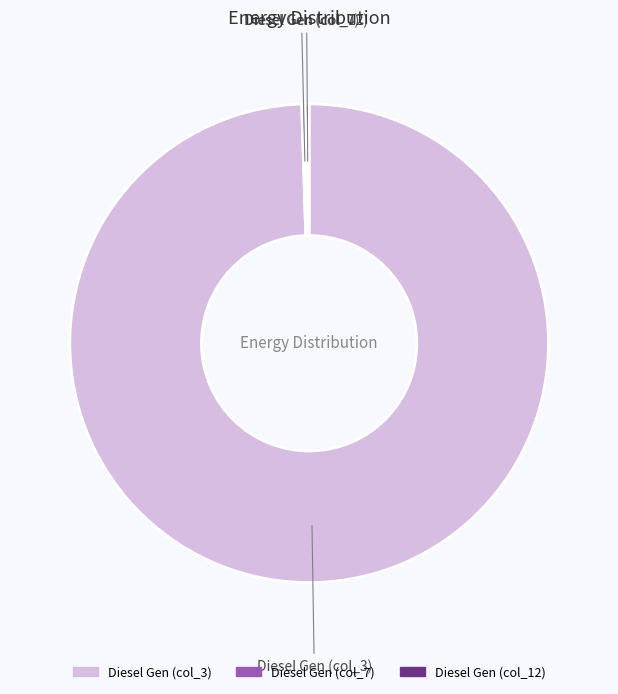

Is there any slice that represents more than half of the pie?

Yes